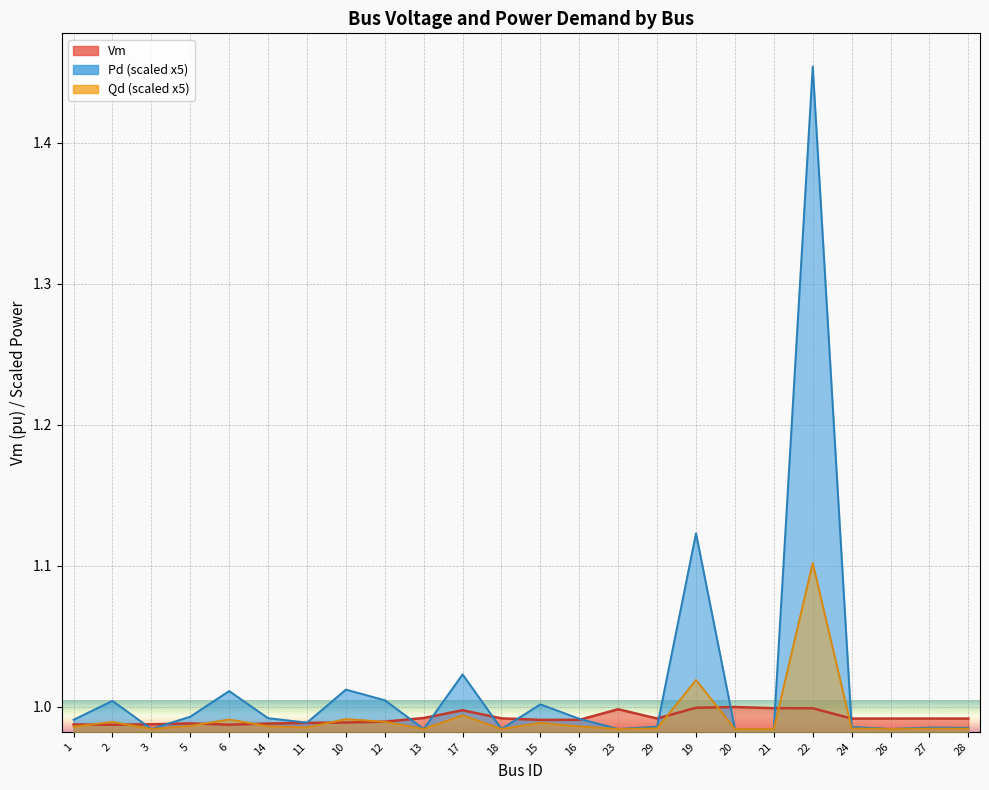

How many times do Vm and Qd cross each other?

10